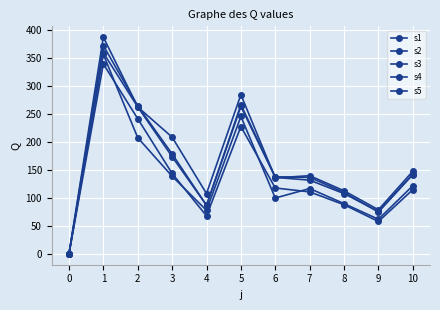

Between 2 and 9, which series saw the biggest shift?

s3